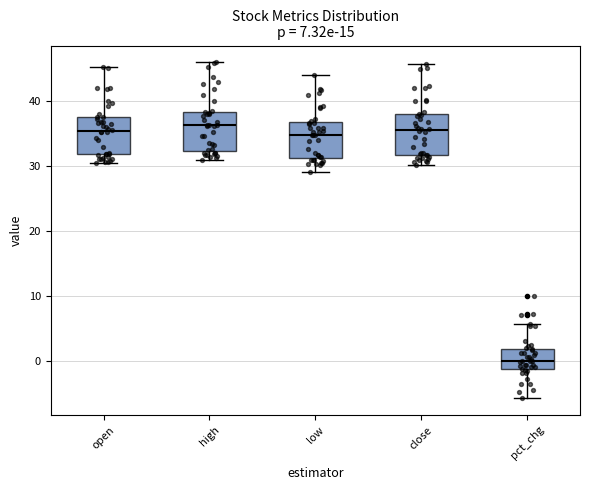

Which box has the lowest median line?

pct_chg